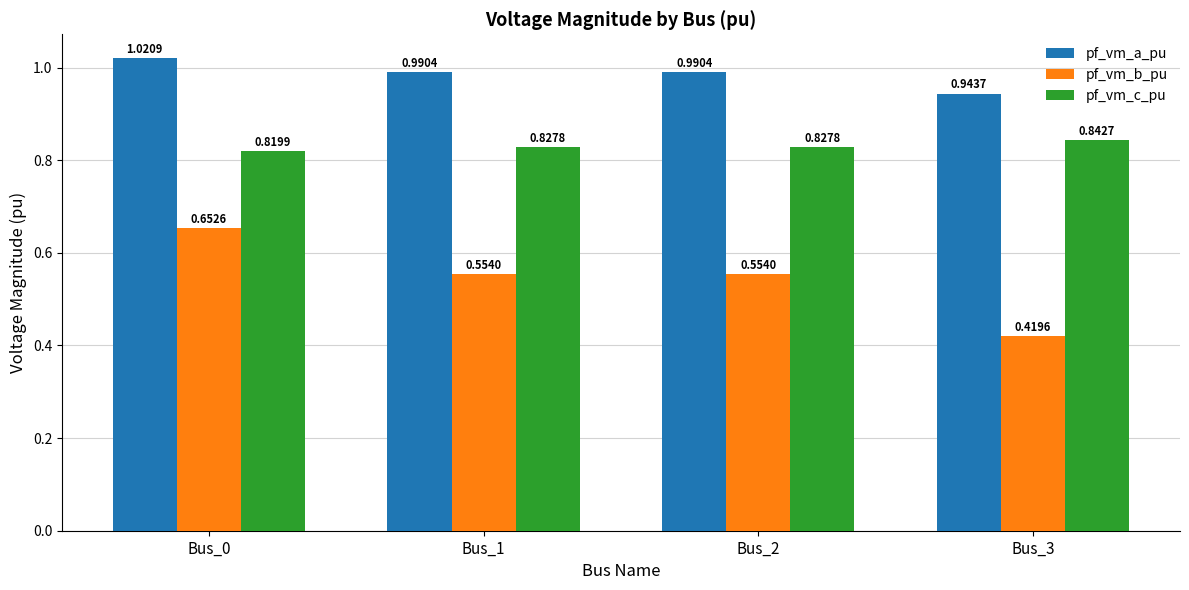

At how many categories does at least one series exceed 0?

4